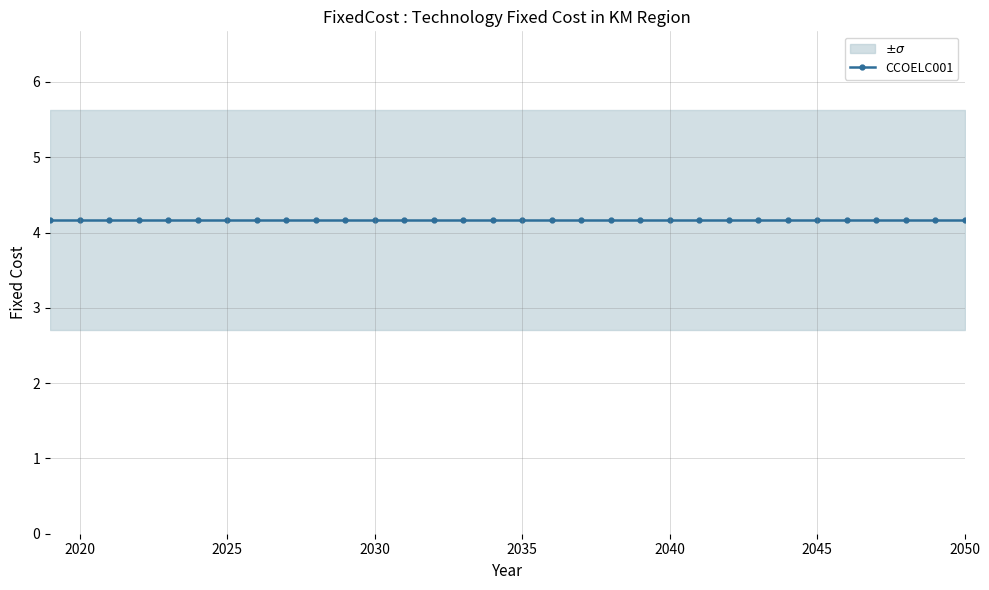

Count the number of categories in the chart.

32